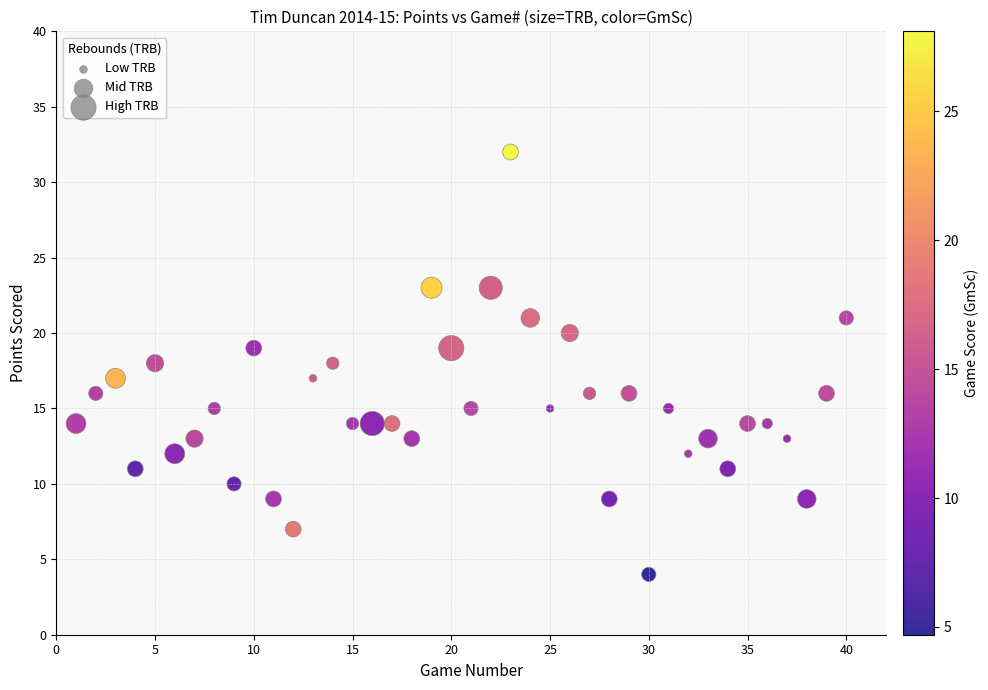

What is the range of X values (max minus min)?

39